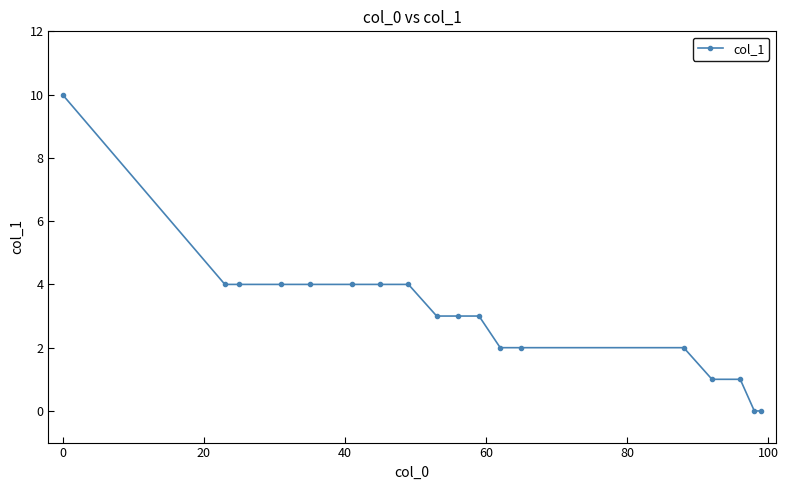

What is the value of the 2nd point from the left?

4